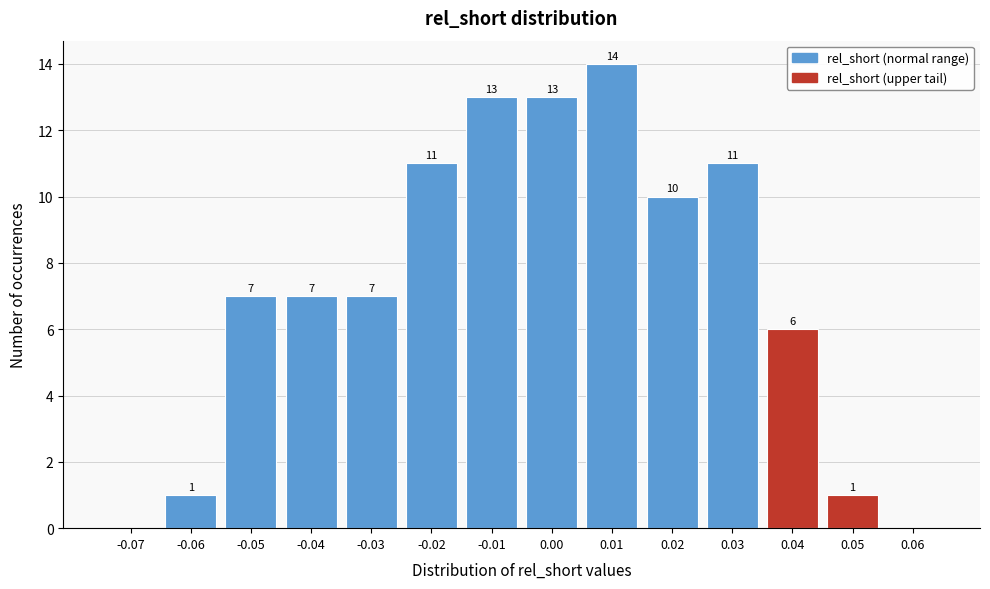

Reading right to left, what are all the values shown in this chart?

0.06=0	0.05=1	0.04=6	0.03=11	0.02=10	0.01=14	0.00=13	-0.01=13	-0.02=11	-0.03=7	-0.04=7	-0.05=7	-0.06=1	-0.07=0